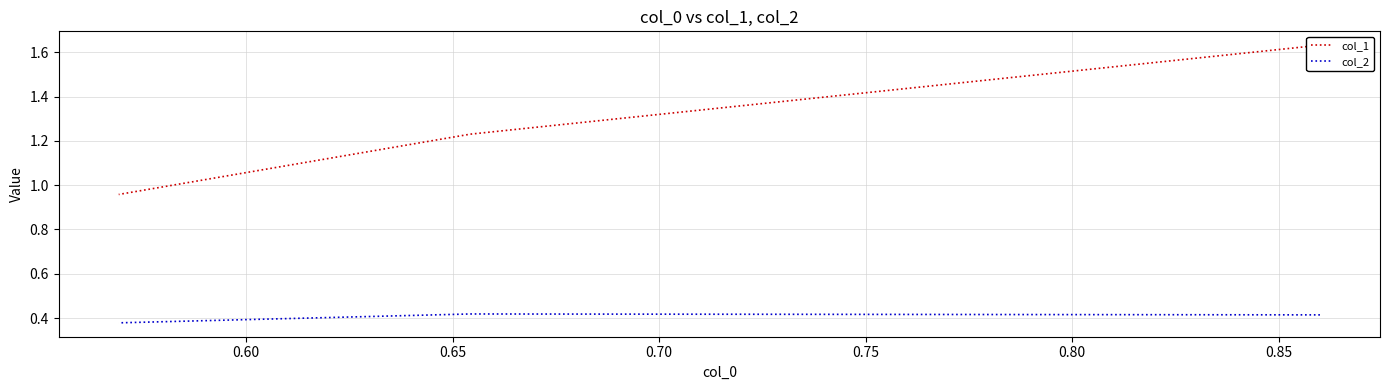

The col_2 series shows 0.2 at 0.65. True or false?

False